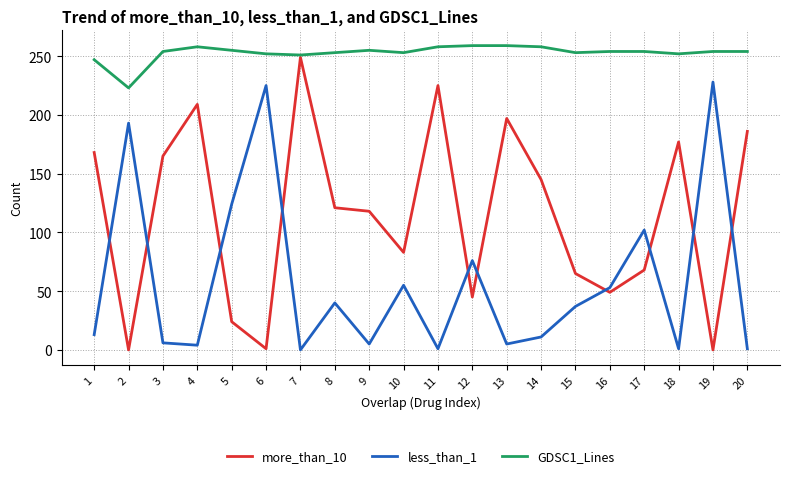

How many lines are shown in the chart?

3